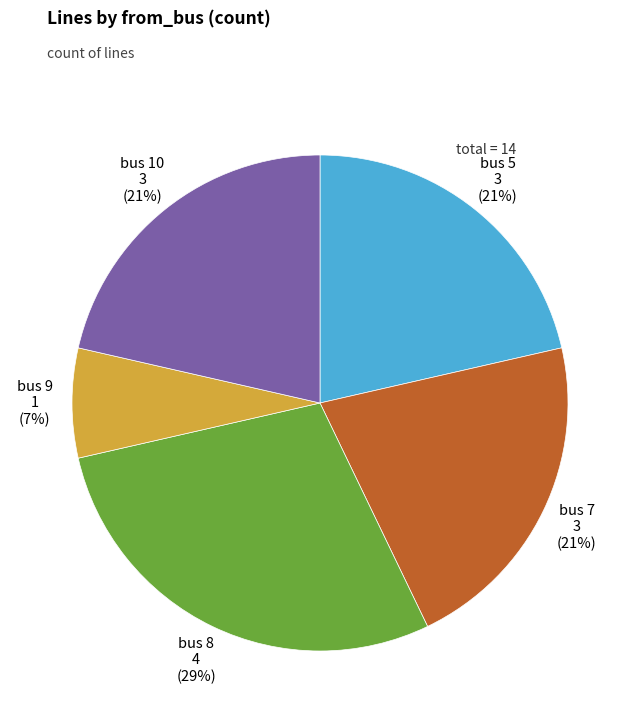

What is the smallest slice in the pie chart?

bus 9